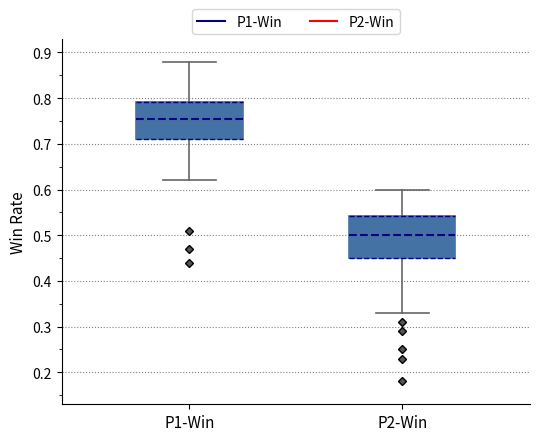

Where does the upper whisker of the box for P2-Win end on the y-axis? The values are not printed on the chart, so give them approximately, as read against the axis.

0.60